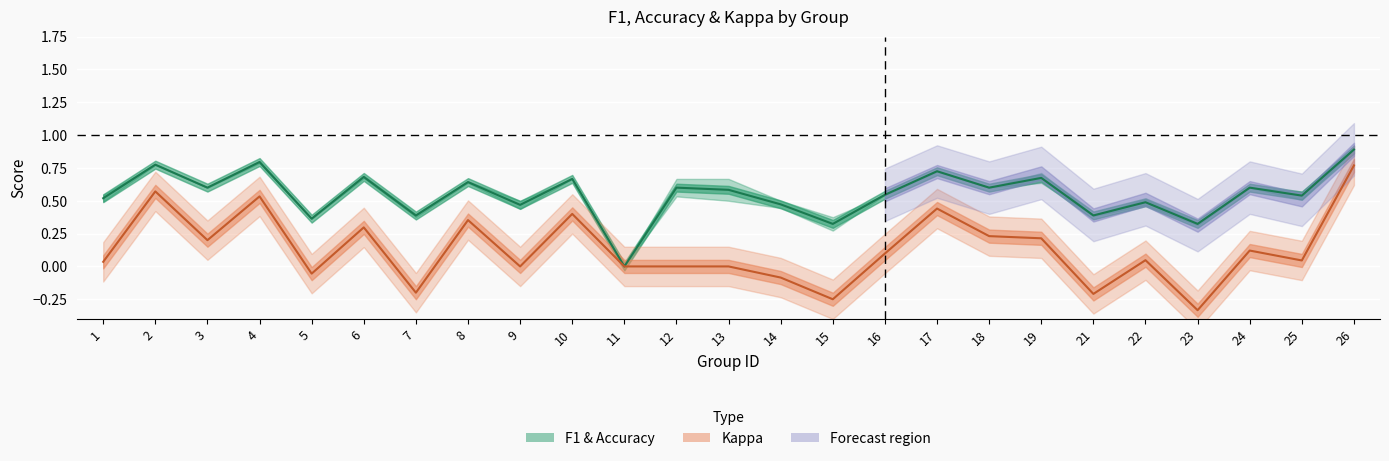

Which has a higher value, 15 or 14?

14